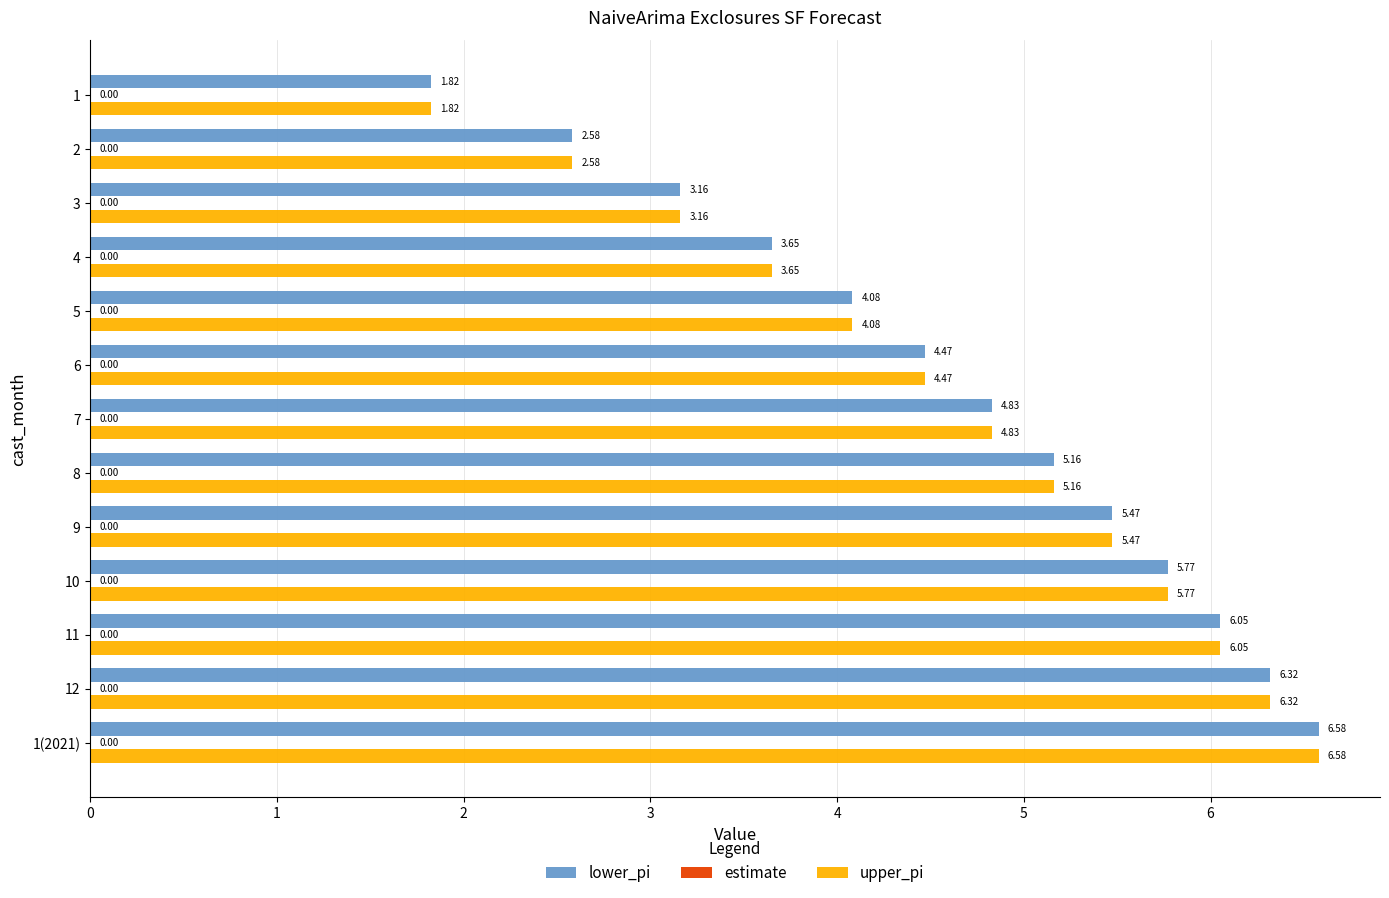

List the labels in order of upper_pi value, smallest first.

1, 2, 3, 4, 5, 6, 7, 8, 9, 10, 11, 12, 1(2021)